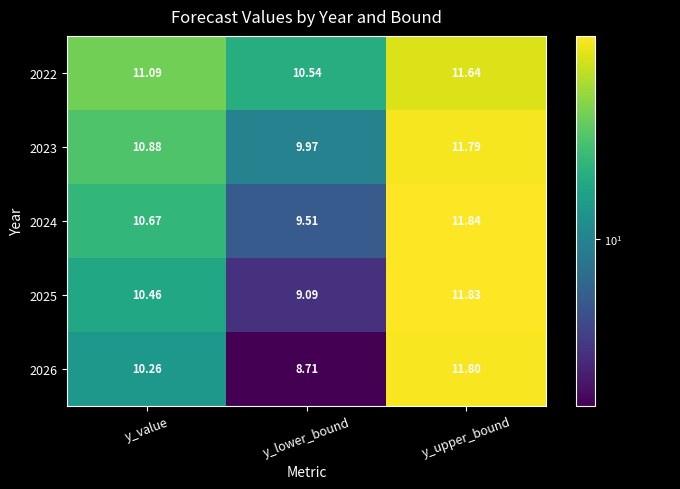

Which series has the widest spread of values?

2026